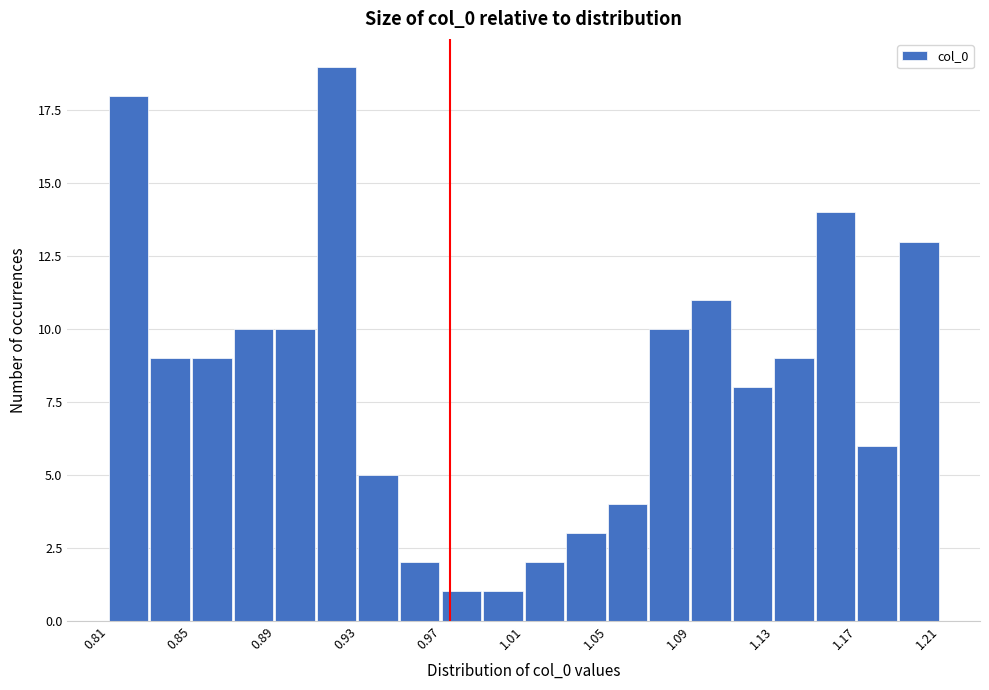

Which range on the x-axis has the tallest bar?

0.91 to 0.93